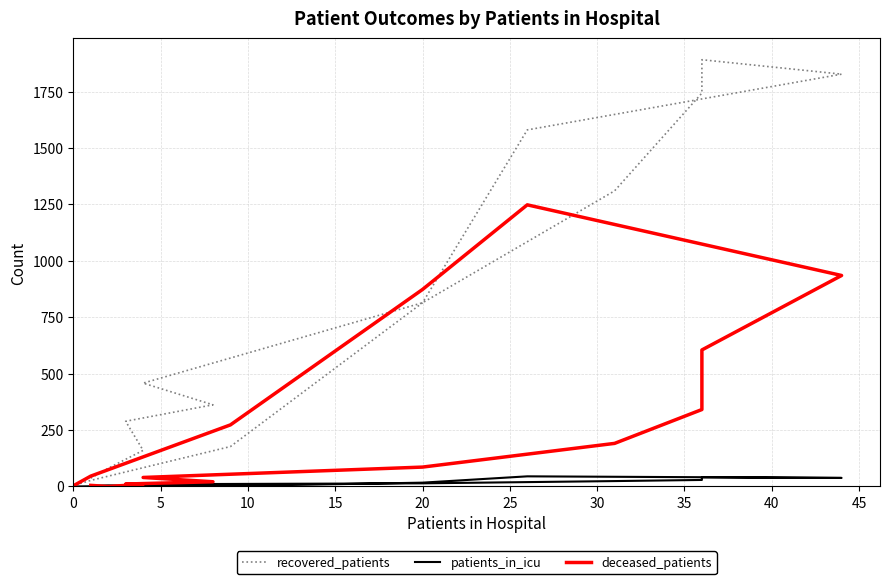

How many data points does each series have?

16